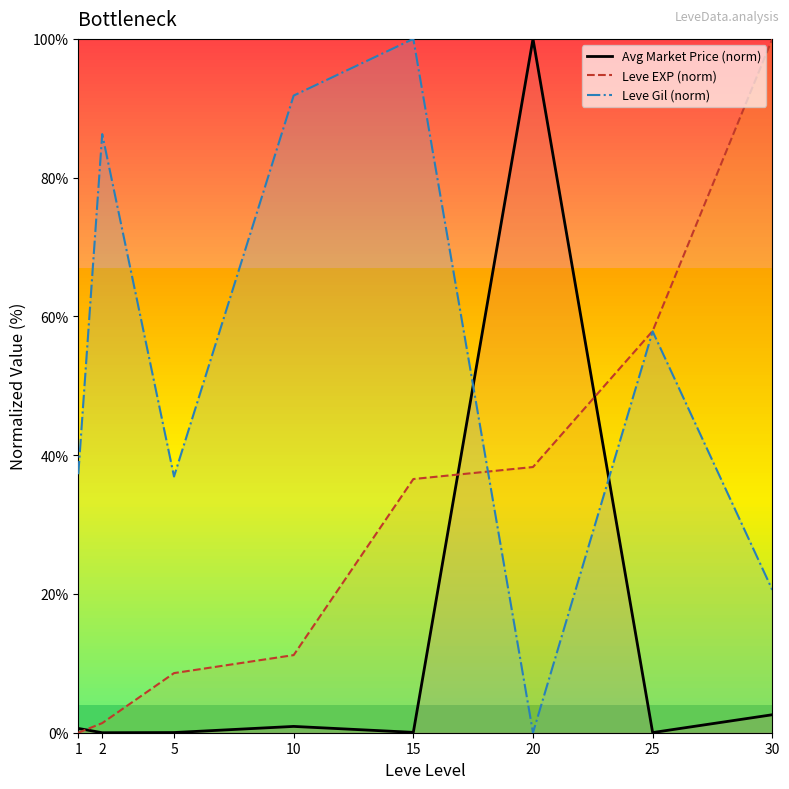

Reading right to left, transcribe all the data shown in this chart.

Avg Market Price (norm): 30=2.6	25=0.0	20=100.0	15=0.1	10=0.9	5=0.0	2=0.0	1=0.6
Leve EXP (norm): 30=100.0	25=57.9	20=38.3	15=36.6	10=11.2	5=8.6	2=1.4	1=0.0
Leve Gil (norm): 30=20.6	25=57.8	20=0.0	15=100.0	10=91.8	5=36.9	2=86.3	1=37.3